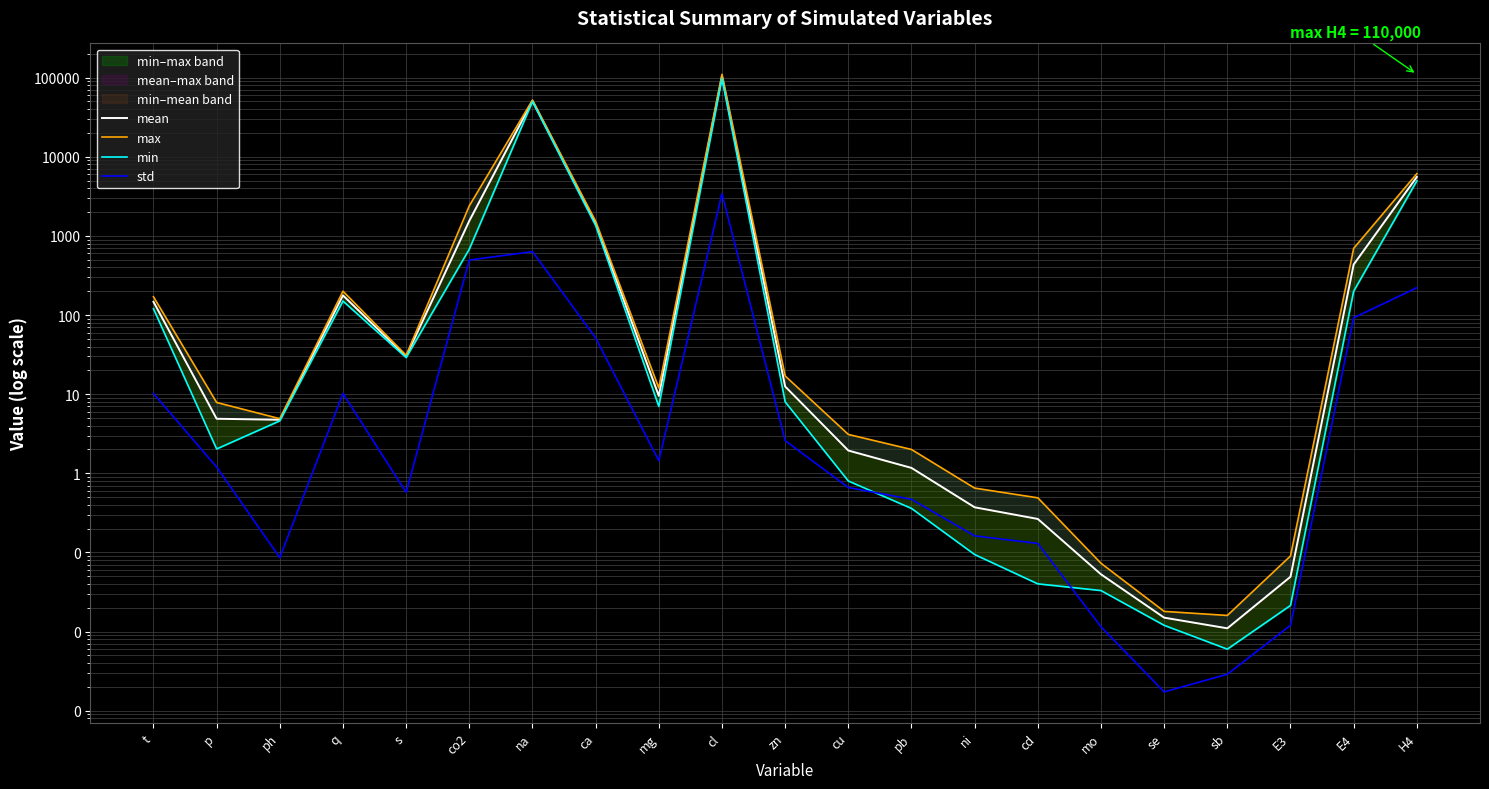

At which category is the sum across all series the highest?

cl